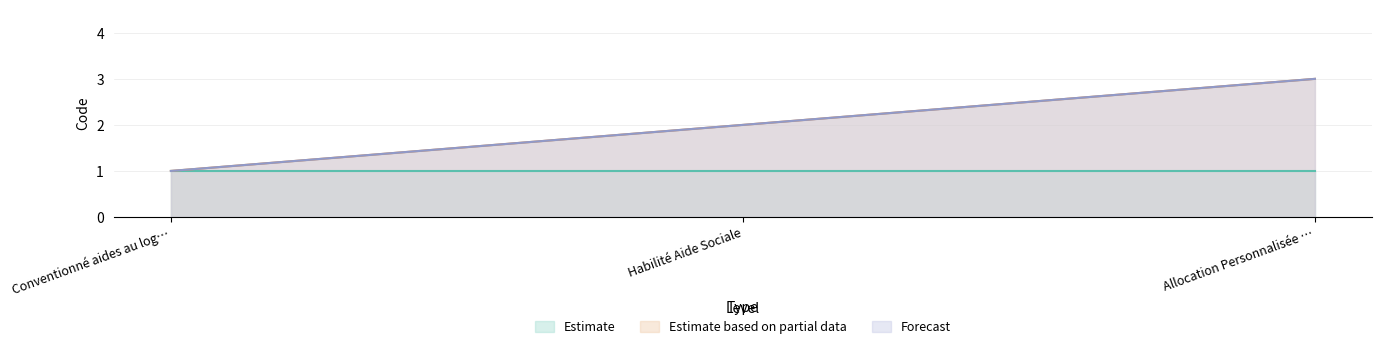

Where does the Estimate based on partial data series first go above 2?

Allocation Personnalisée d'Autonomie